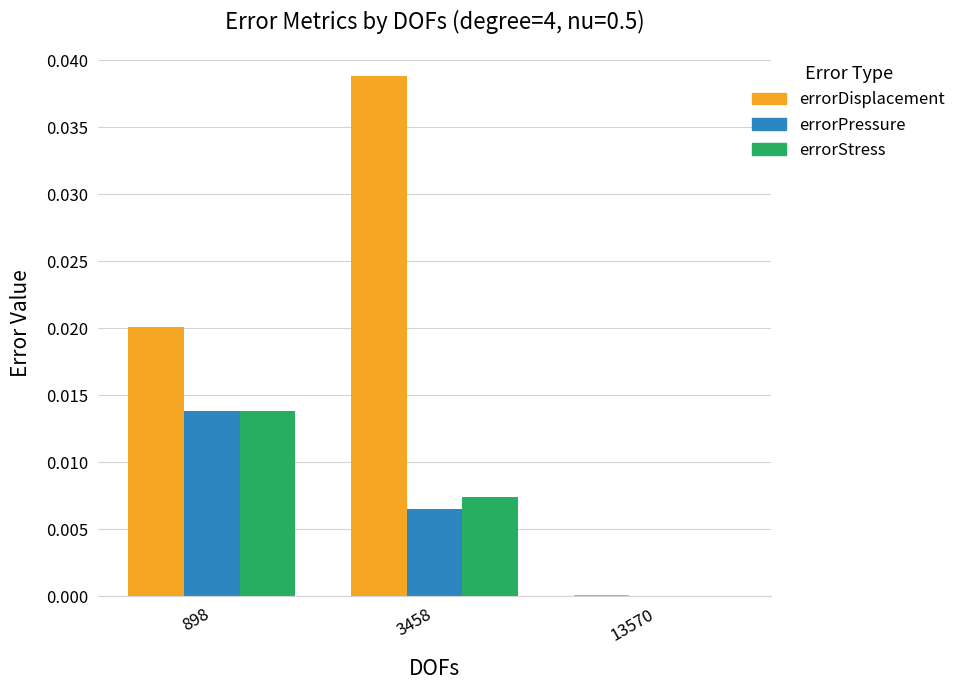

Which series has the widest spread of values?

errorDisplacement